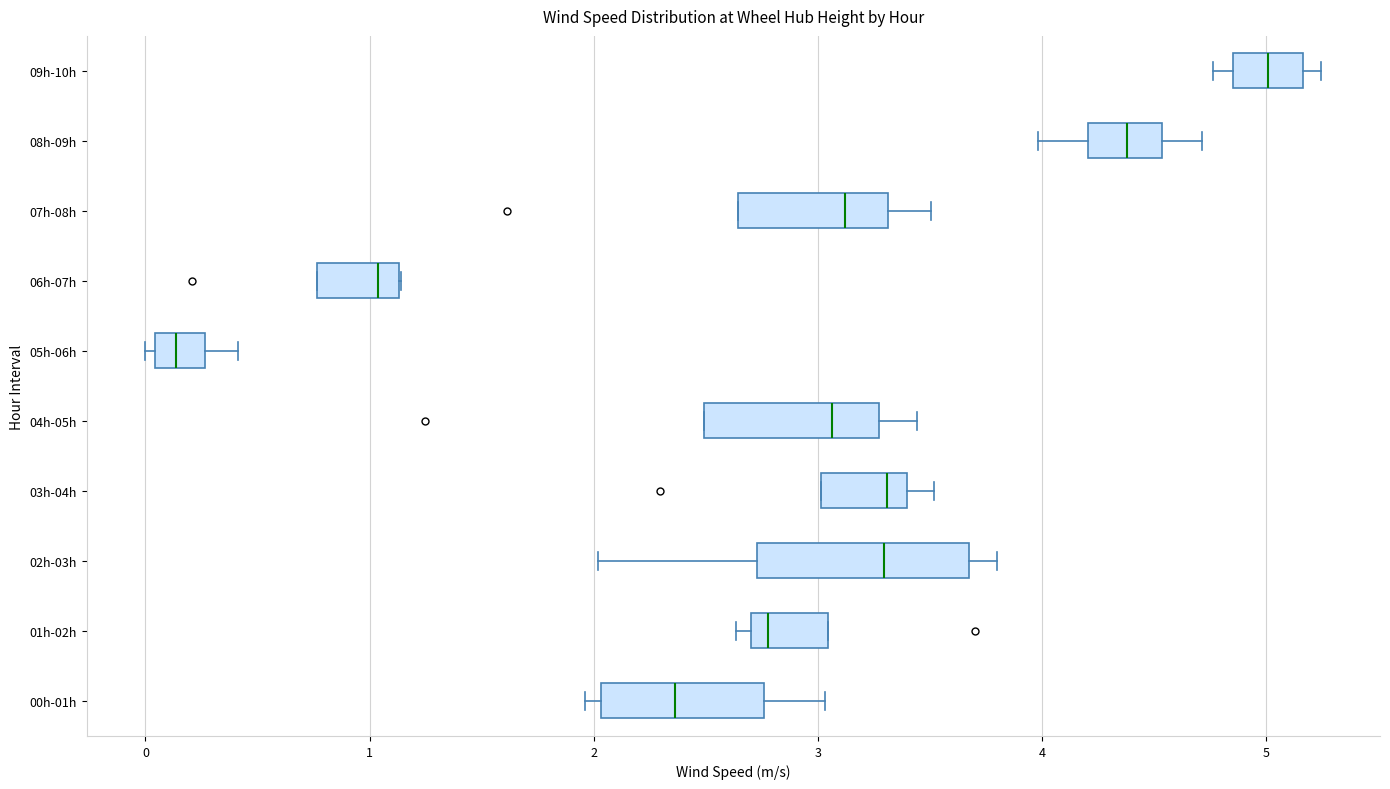

Reading bottom to top, transcribe this box plot: for each box, give where its median line is, the range the box spans, and where its two whiskers end, as read against the x-axis. The values are not printed on the chart, so give them approximately, as read against the axis.

00h-01h: median 2.4, box 2.0 to 2.8, whiskers 2.0 (just left of the box's left edge) to 3.0
01h-02h: median 2.8, box 2.7 to 3.0, whiskers 2.6 to 3.0
02h-03h: median 3.3, box 2.7 to 3.7, whiskers 2.0 to 3.8
03h-04h: median 3.3, box 3.0 to 3.4, whiskers 3.0 to 3.5
04h-05h: median 3.1, box 2.5 to 3.3, whiskers 2.5 to 3.4
05h-06h: median 0.1, box 0.0 to 0.3, whiskers 0.0 (just left of the box's left edge) to 0.4
06h-07h: median 1.0, box 0.8 to 1.1, whiskers 0.8 to 1.1
07h-08h: median 3.1, box 2.6 to 3.3, whiskers 2.6 to 3.5
08h-09h: median 4.4, box 4.2 to 4.5, whiskers 4.0 to 4.7
09h-10h: median 5.0, box 4.9 to 5.2, whiskers 4.8 to 5.2 (just right of the box's right edge)